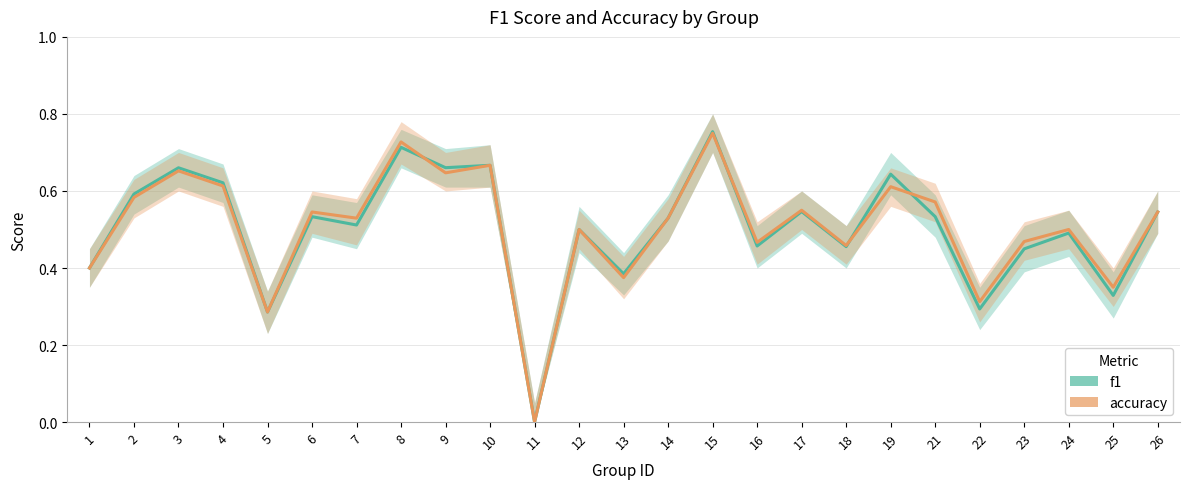

In accuracy, how many points are higher than both neighbors (excluding endpoints)?

9